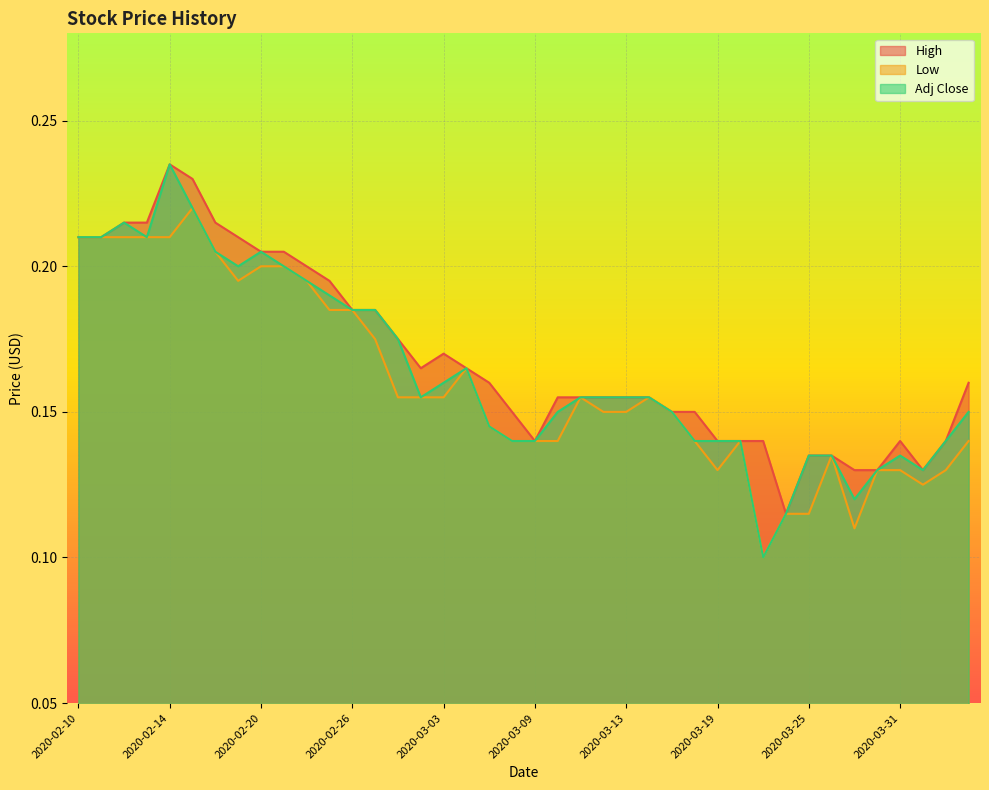

List the series in order of their peak value, highest first.

High, Adj Close, Low